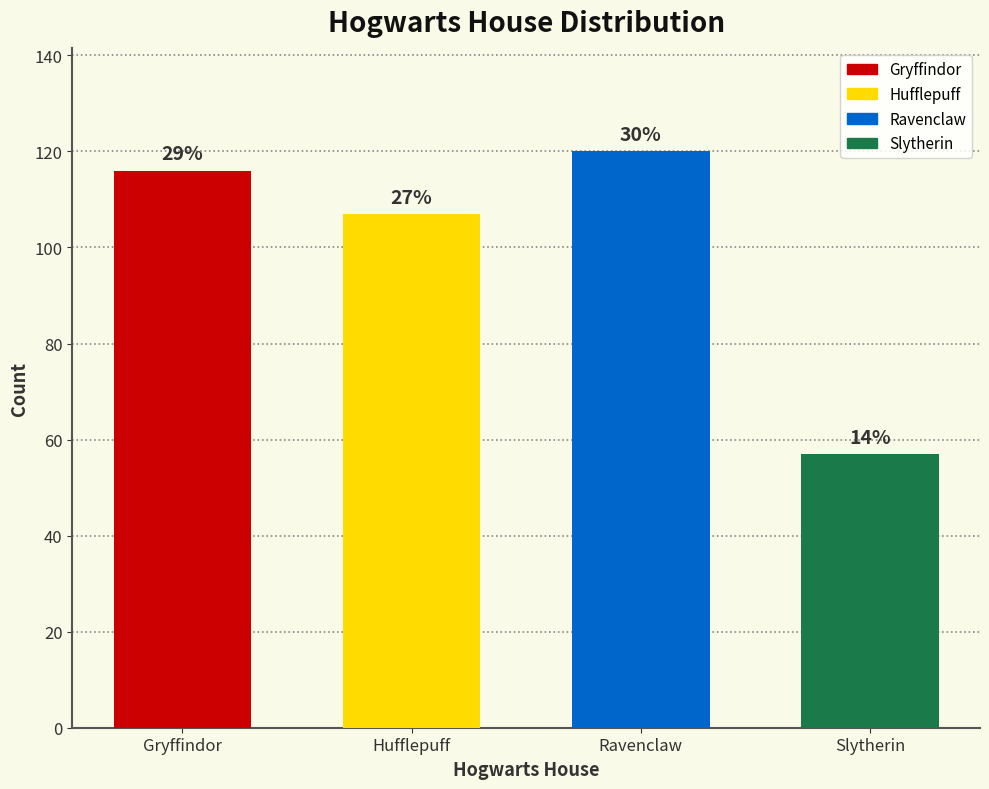

Reading left to right, list all the values displayed in this chart.

Gryffindor=116	Hufflepuff=107	Ravenclaw=120	Slytherin=57